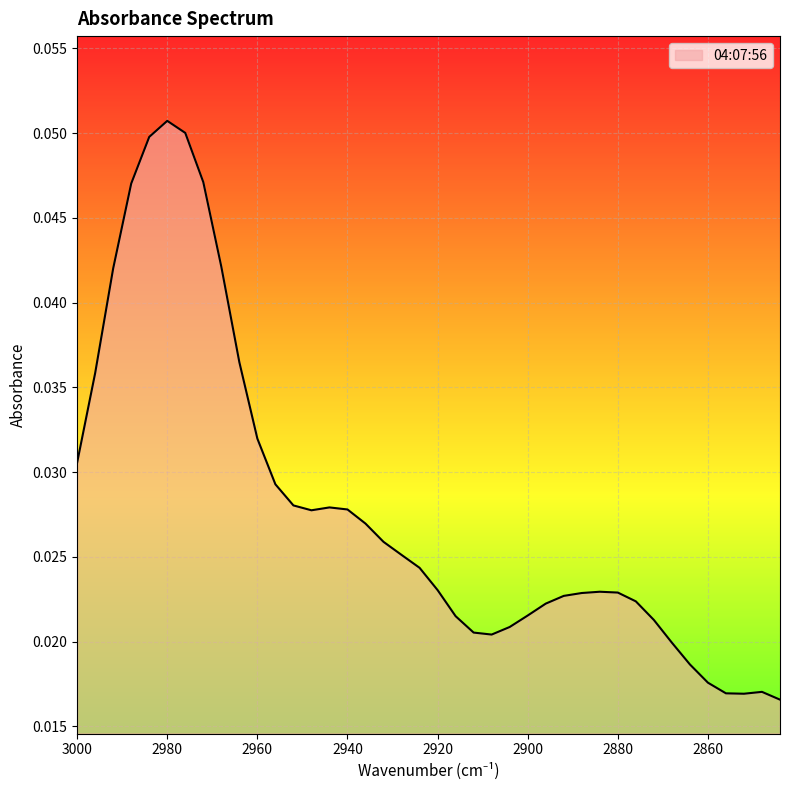

Reading right to left, what are all the values shown in this chart?

2844=0.0	2848=0.0	2852=0.0	2856=0.0	2860=0.0	2864=0.0	2868=0.0	2872=0.0	2876=0.0	2880=0.0	2884=0.0	2888=0.0	2892=0.0	2896=0.0	2900=0.0	2904=0.0	2908=0.0	2912=0.0	2916=0.0	2920=0.0	2924=0.0	2928=0.0	2932=0.0	2936=0.0	2940=0.0	2944=0.0	2948=0.0	2952=0.0	2956=0.0	2960=0.0	2964=0.0	2968=0.0	2972=0.0	2976=0.1	2980=0.1	2984=0.0	2988=0.0	2992=0.0	2996=0.0	3000=0.0